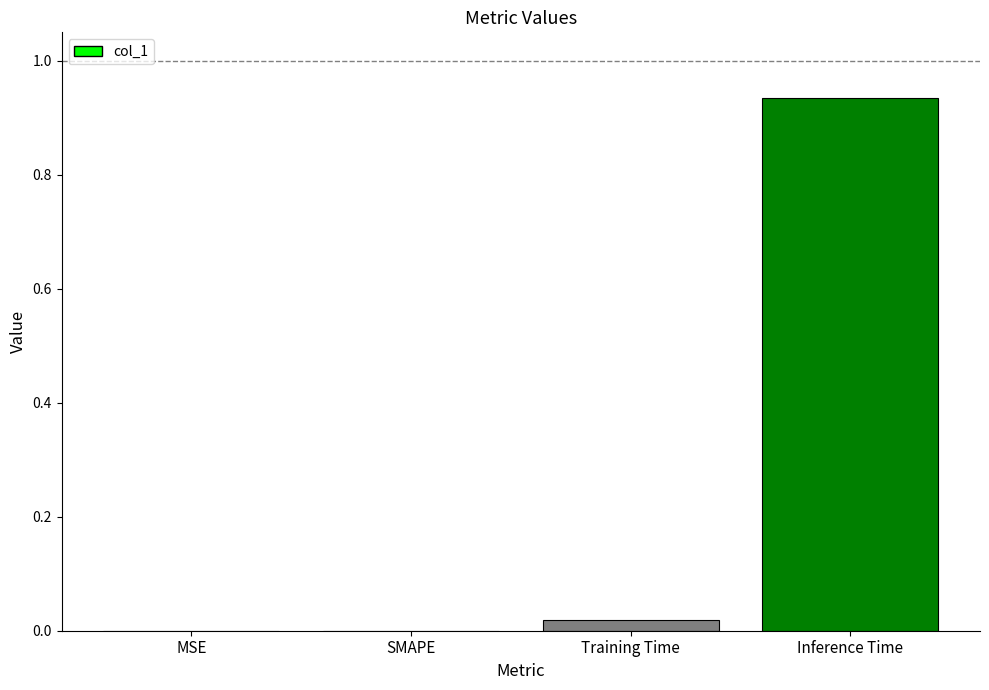

The chart shows a value of 0.6 at MSE. True or false?

False